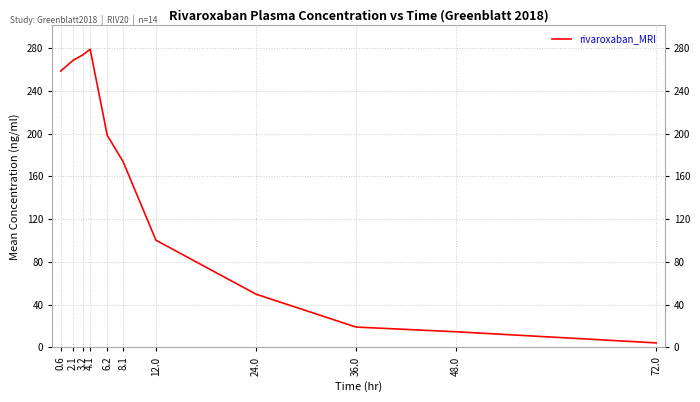

What position from the right is 0.6?

11